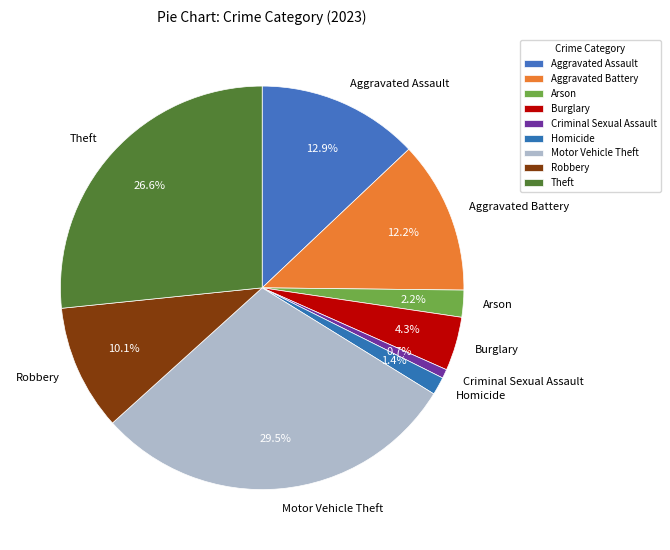

Does Arson account for over 50% of the chart?

No